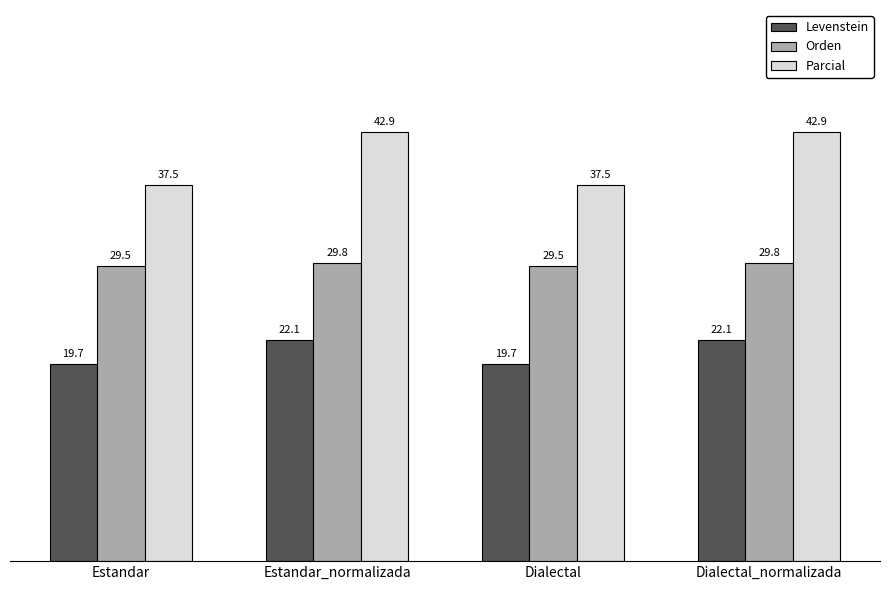

How many series are shown in this chart?

3